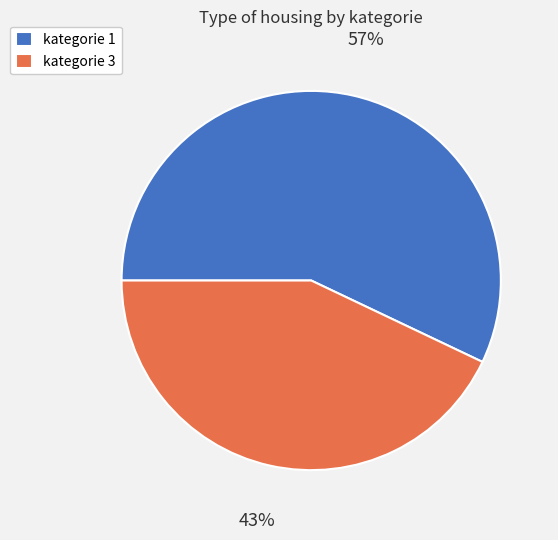

To the nearest percent, what is the average slice percentage?

50%